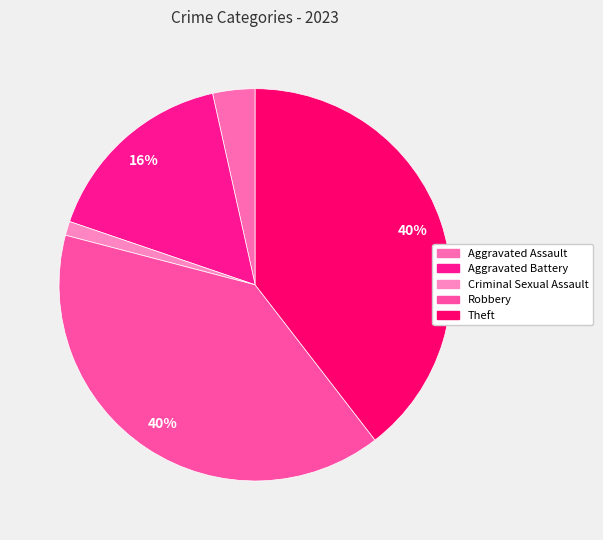

What is the smallest slice in the pie chart?

Criminal Sexual Assault